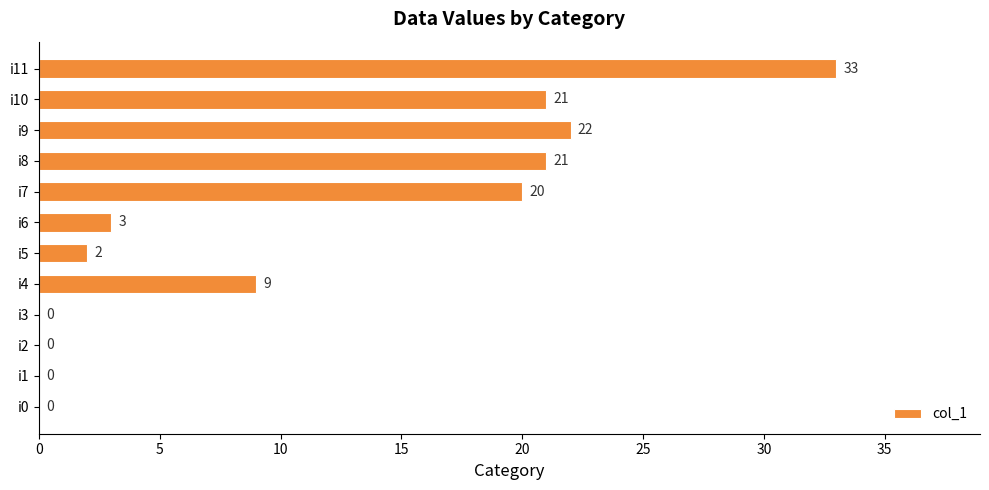

At which category does the chart reach its peak across all series?

i11